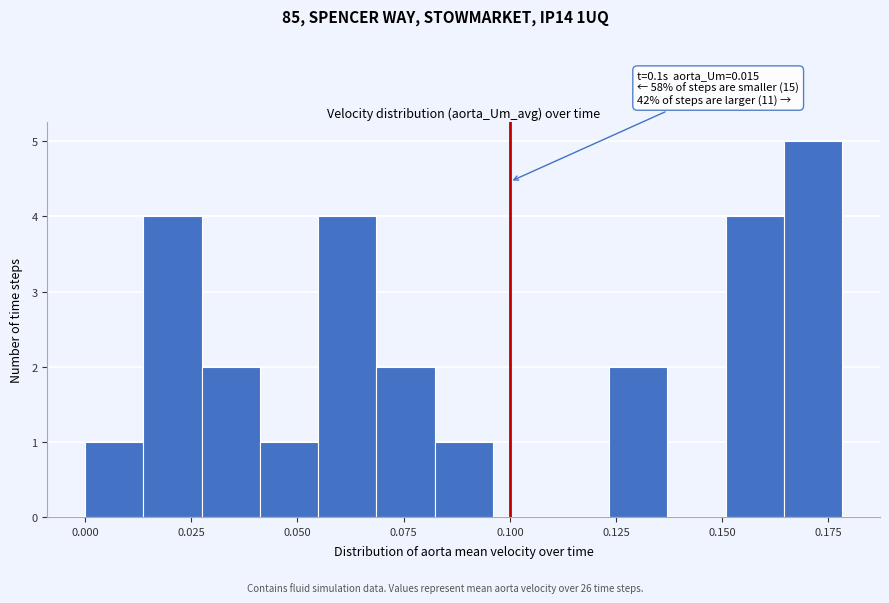

Around what value on the x-axis is the tallest bar? Give the approximate position of its centre, as read against the axis.

0.170